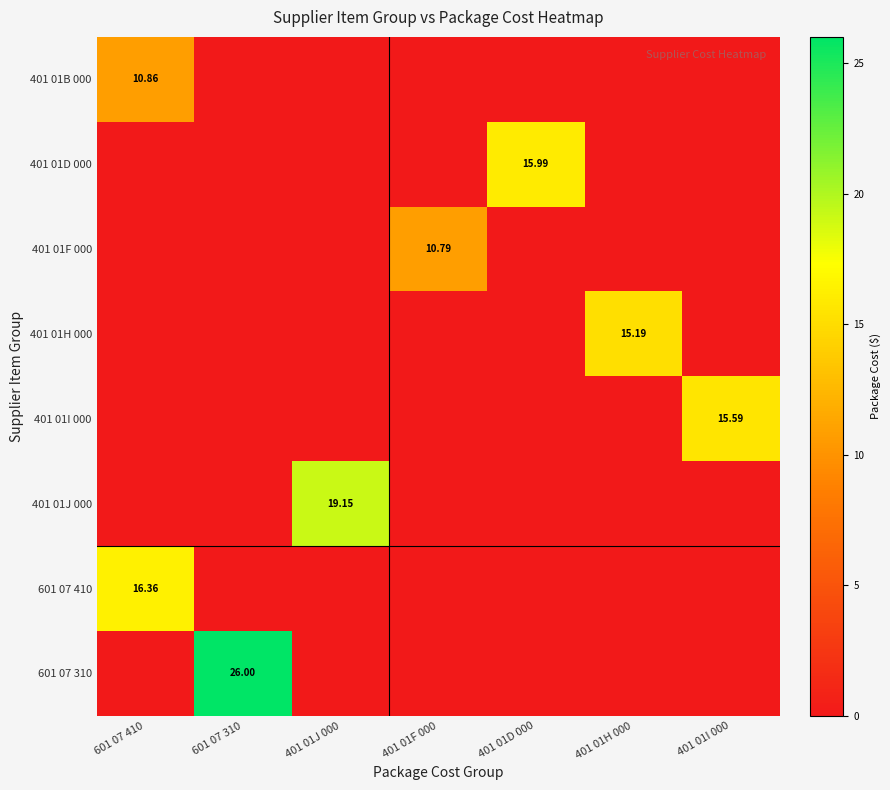

Which category has the lowest value in the 401 01I 000 series?

601 07 410